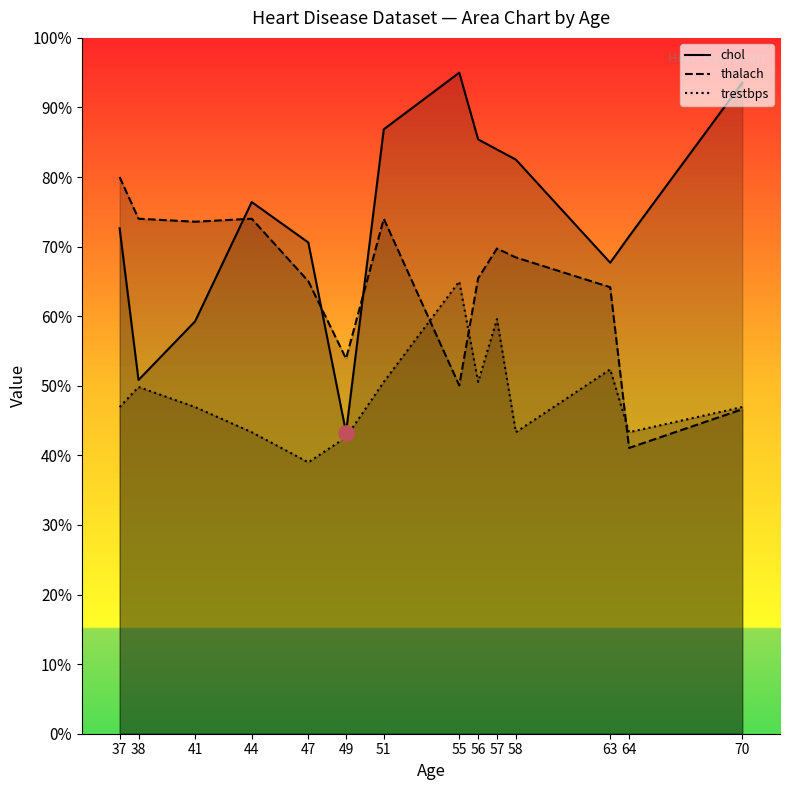

What is the total value across all series at 38?

611.4